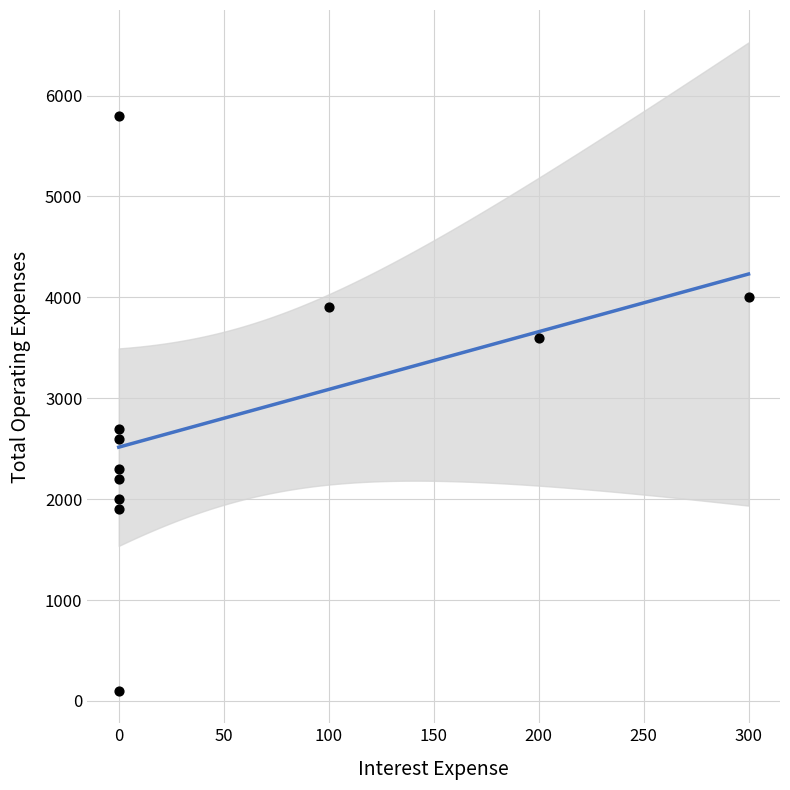

What is the average X value?

55